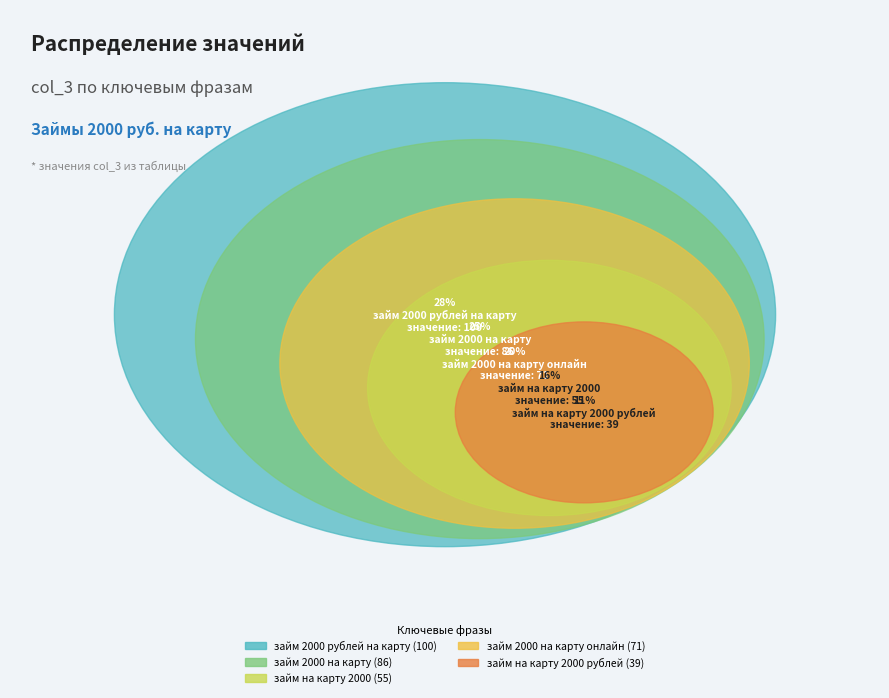

Combined, what portion of the pie is займ 2000 на карту and займ 2000 на карту онлайн?

44.7%